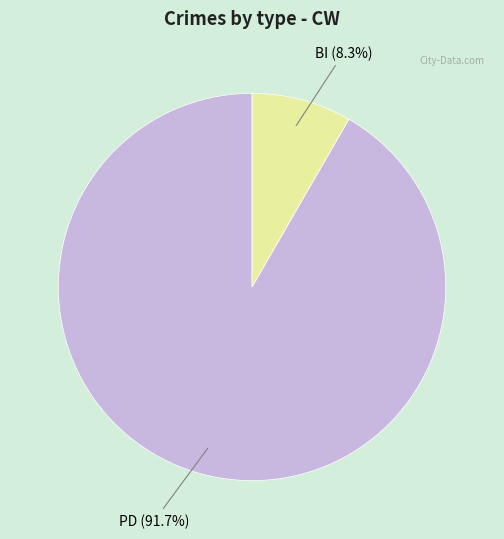

Rank the categories by value from lowest to highest.

BI, PD